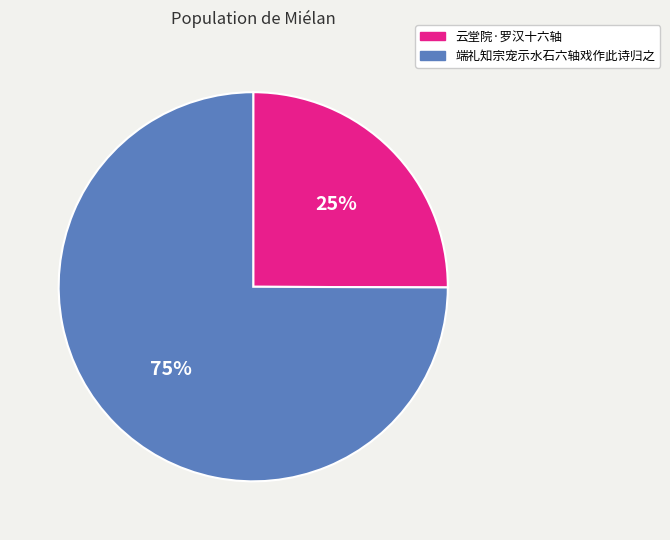

Rank the categories by value from highest to lowest.

端礼知宗宠示水石六轴戏作此诗归之, 云堂院·罗汉十六轴